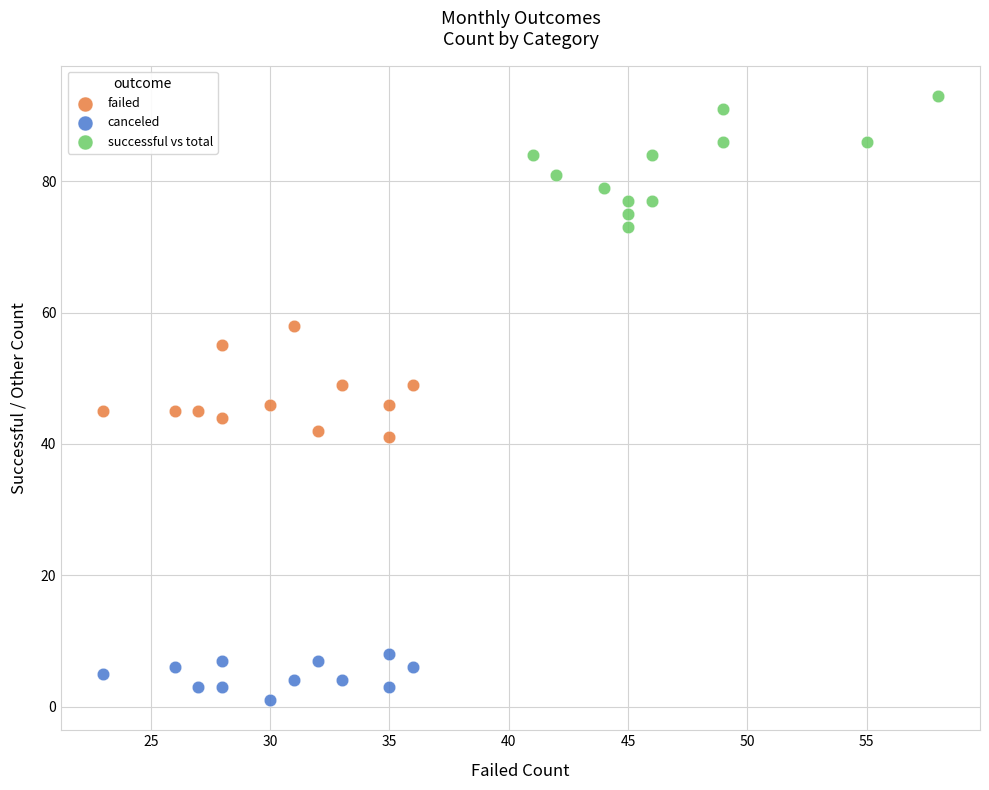

Which series contains the lowest Y value?

canceled